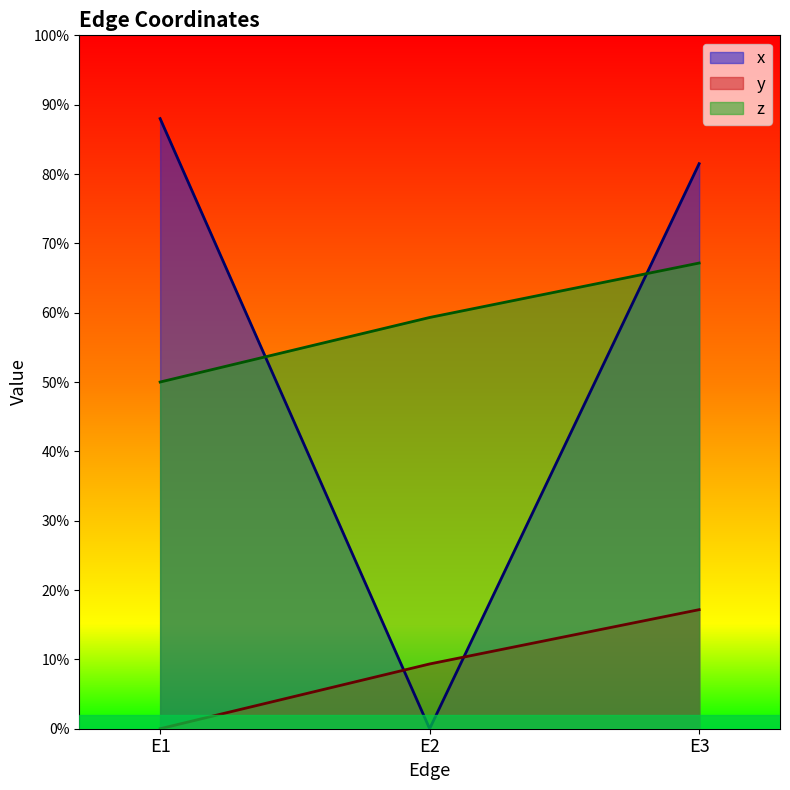

Is it true that y equals 0.1 at E3?

False